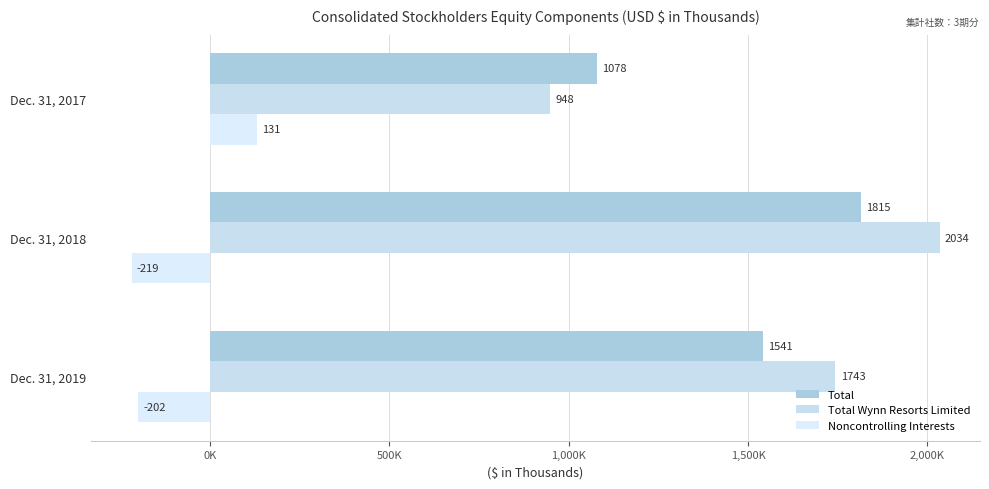

What is the difference between the maximum and minimum values in the Total series?

736439